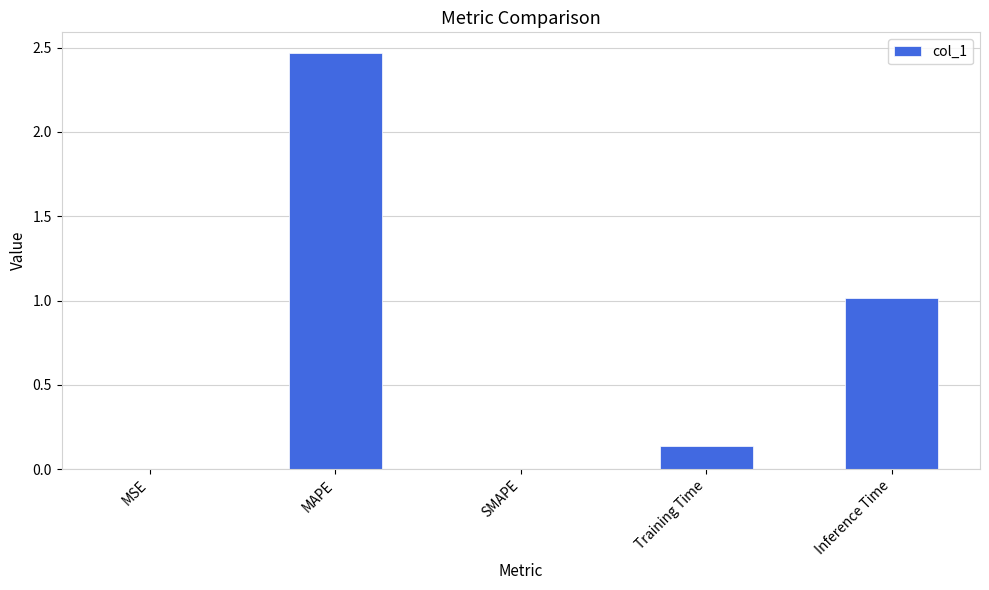

What is the approximate value at Inference Time?

1.0